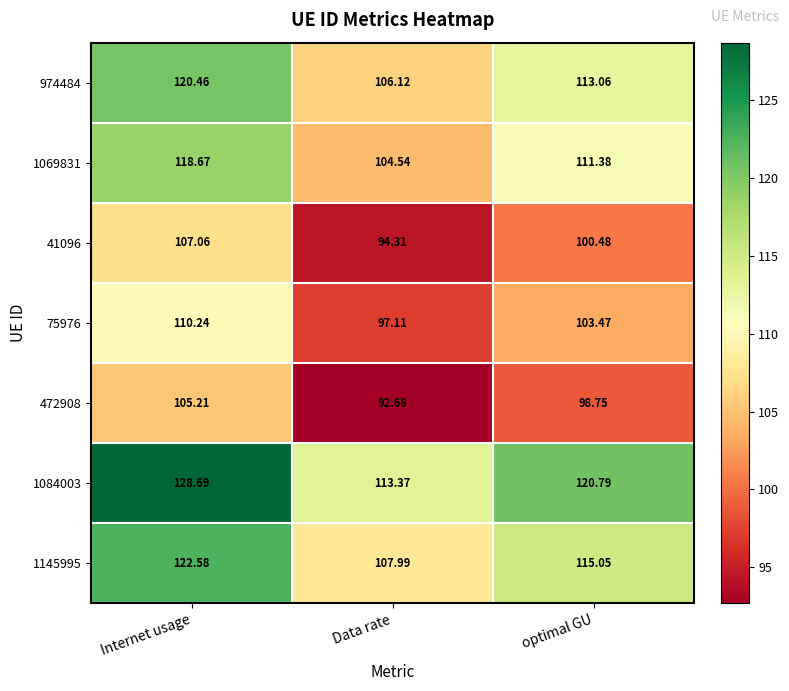

Which category has the highest value across all series?

Internet usage